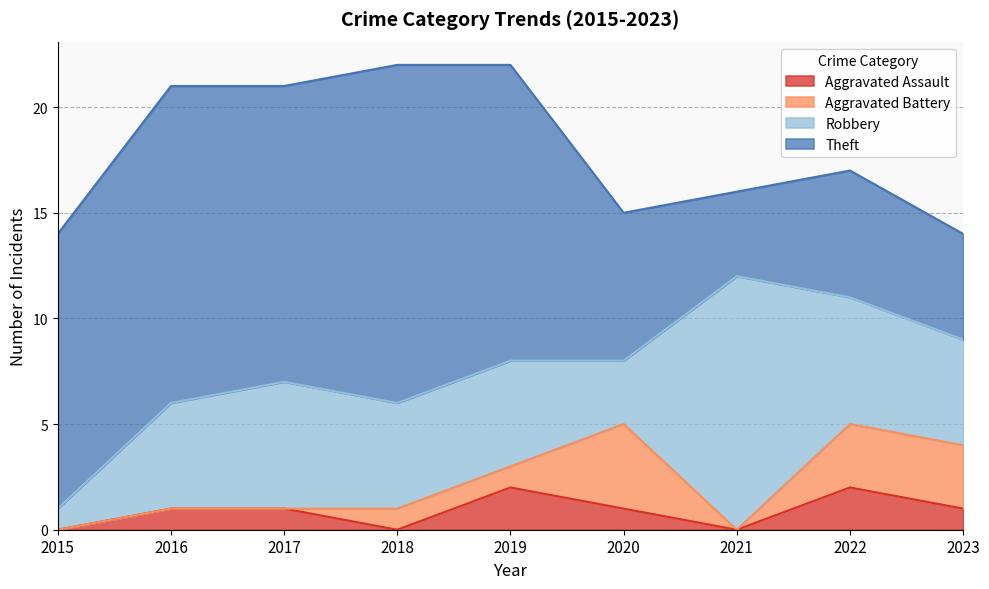

How many data points does each series have?

9